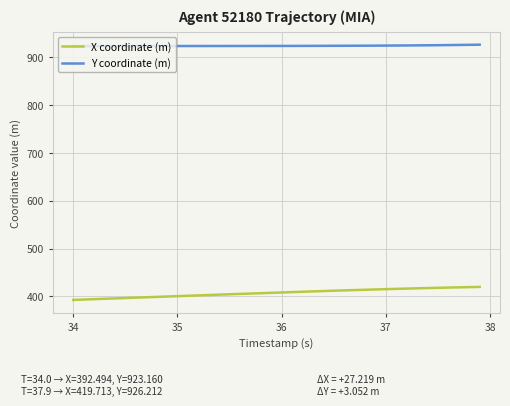

At how many categories does at least one series exceed 785?

40